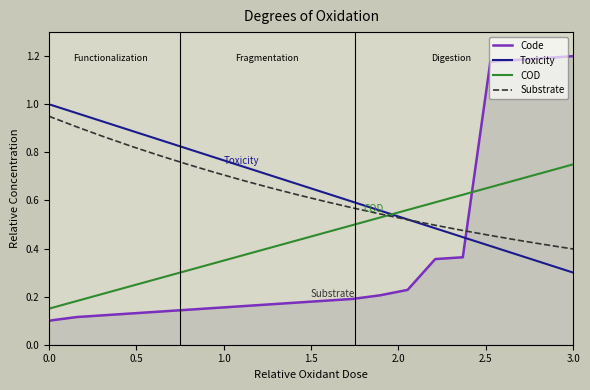

Which series has the largest range (max minus min)?

Code